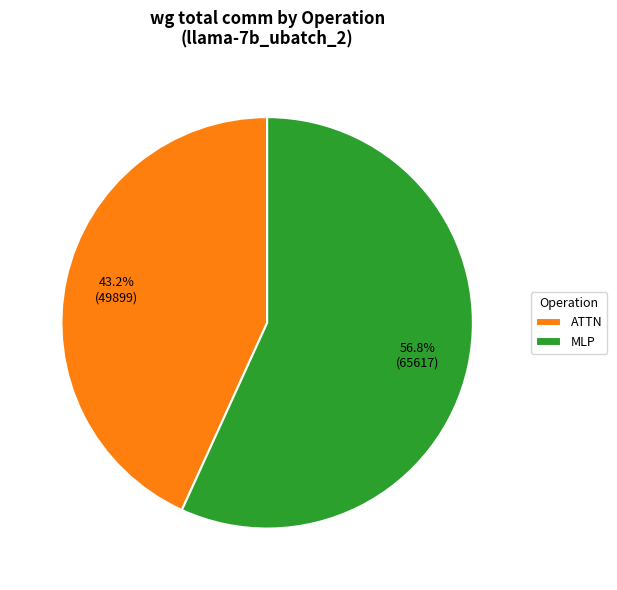

Count the number of slices in the pie.

2